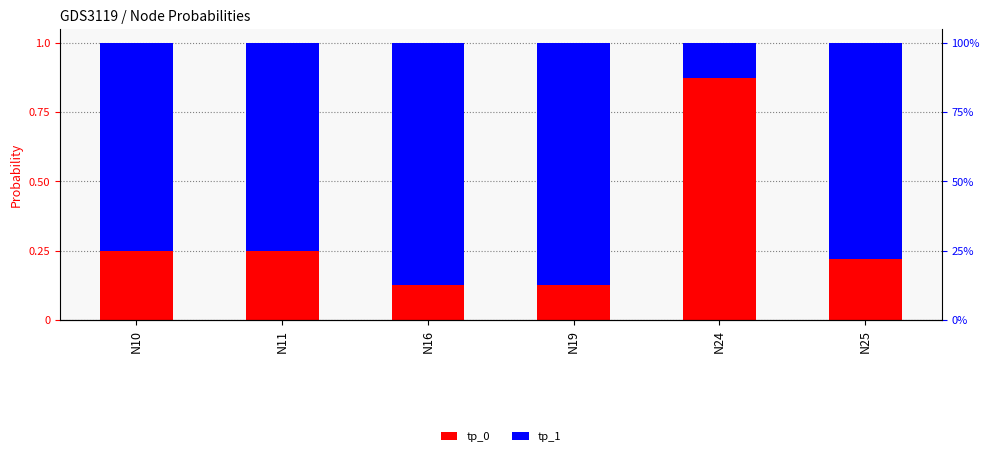

What are all the series names shown in the legend?

tp_0, tp_1